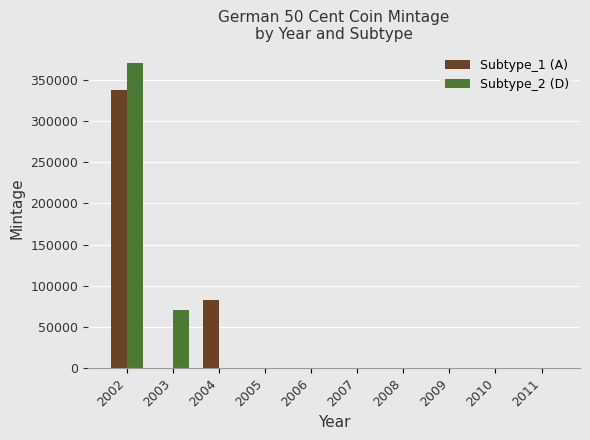

What is the maximum value for Subtype_1 (A)?

338015.2